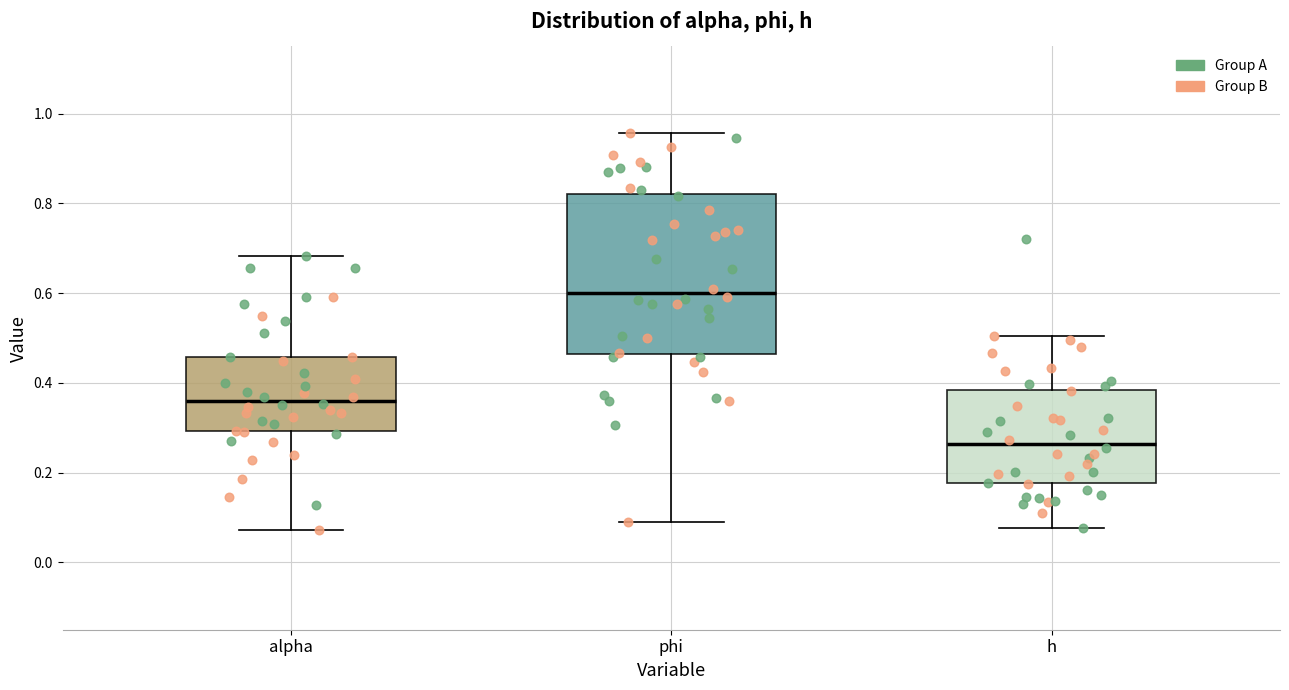

Reading left to right, read every box against the y-axis: the position of its median line, the range the box covers, and the ends of its whiskers. The values are not printed on the chart, so give them approximately, as read against the axis.

alpha: median 0.36, box 0.30 to 0.46, whiskers 0.08 to 0.68
phi: median 0.60, box 0.46 to 0.82, whiskers 0.10 to 0.96
h: median 0.26, box 0.18 to 0.38, whiskers 0.08 to 0.50